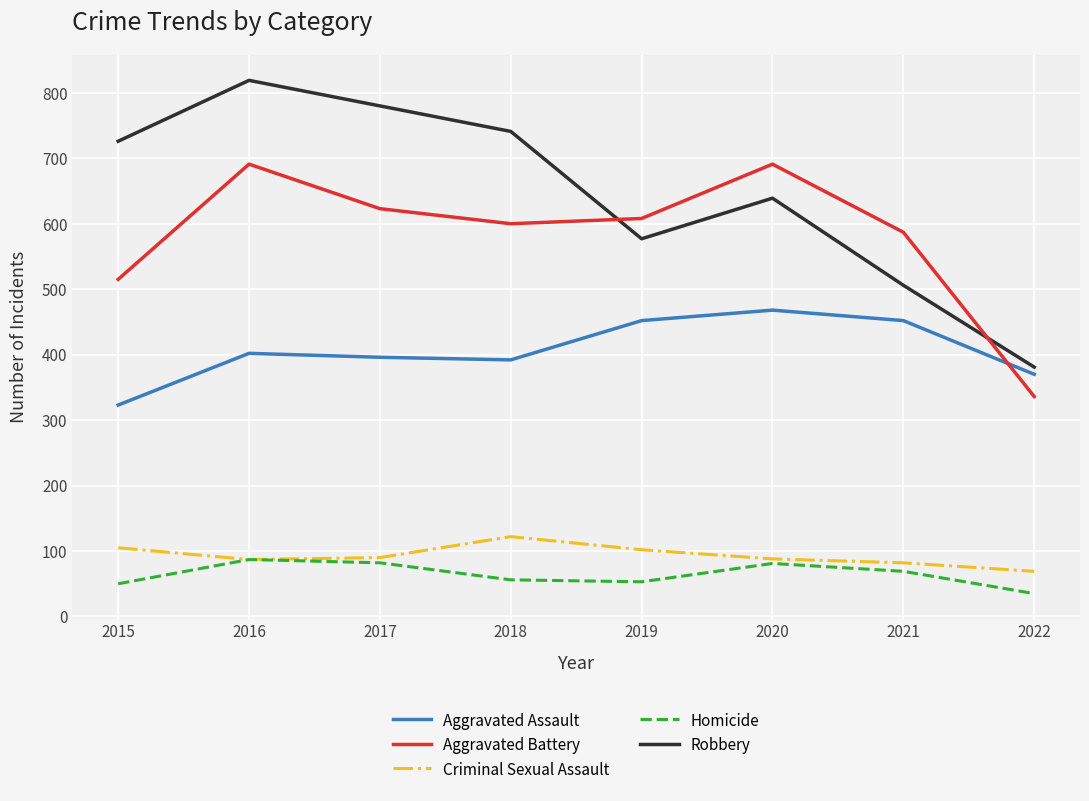

What is the difference between the highest and lowest values at 2022?

346